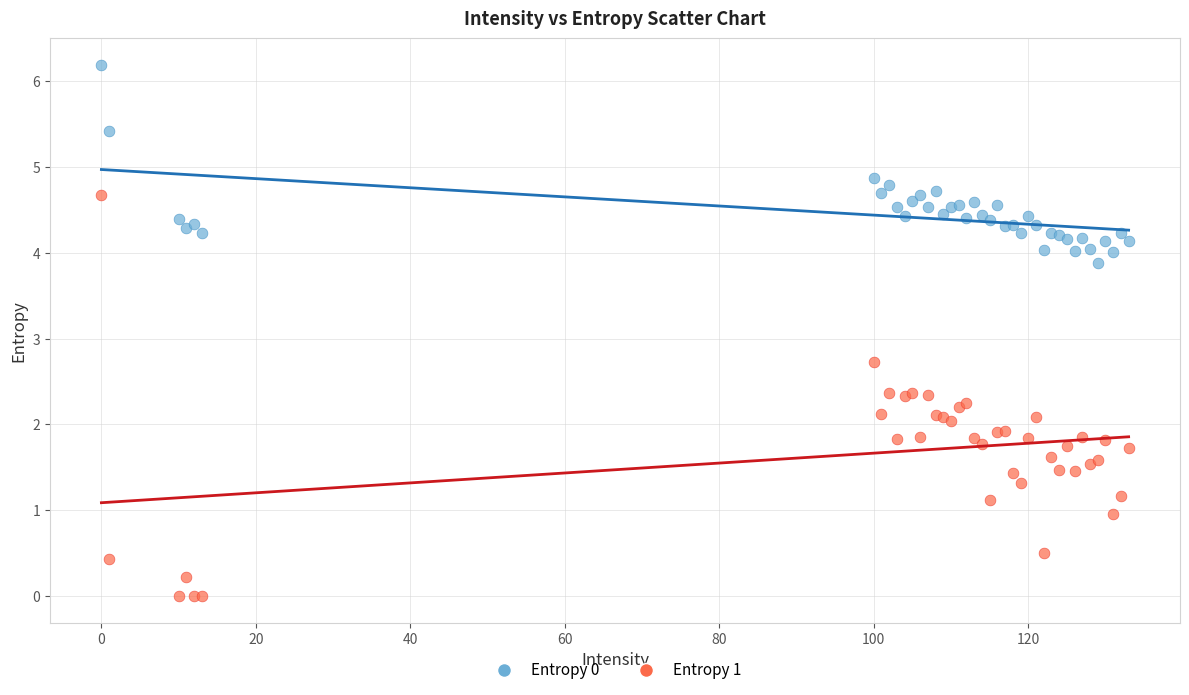

Across all series, what Y value is closest to 3?

2.7